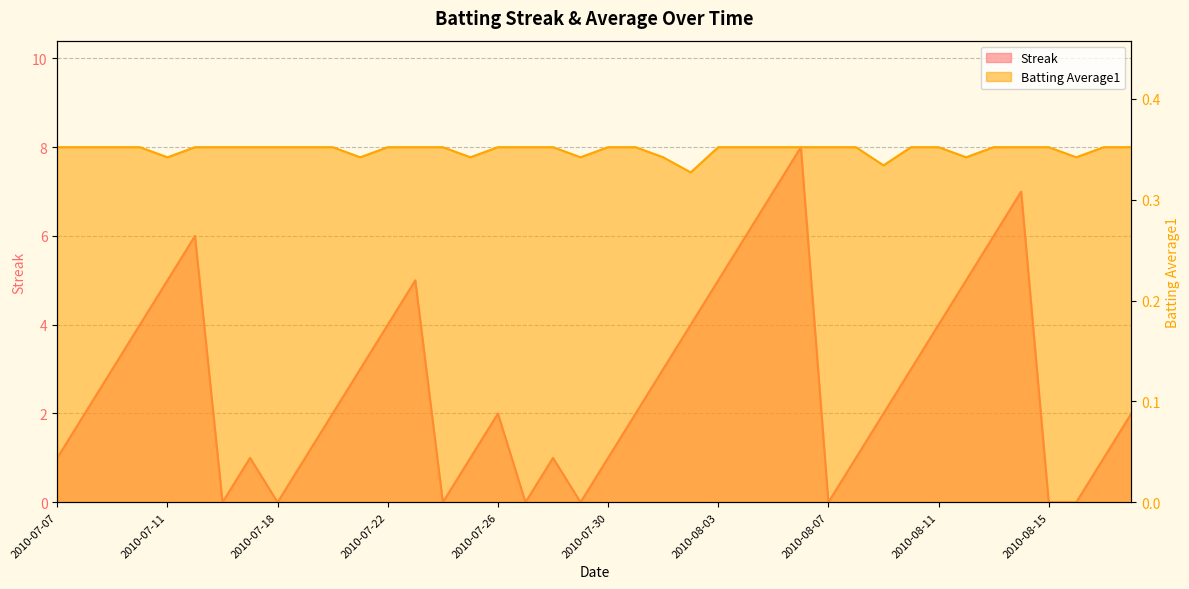

At which category is the sum across all series the highest?

2010-08-06